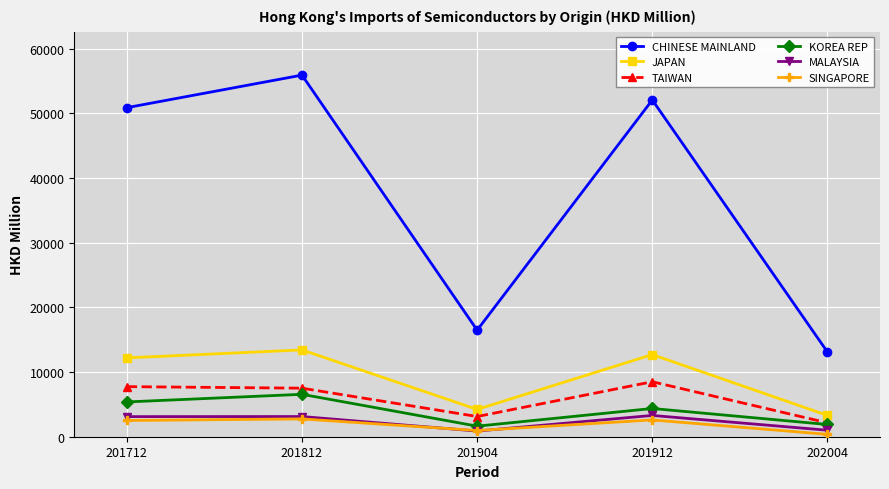

What is the value of the KOREA REP point at the 4th from the left?

4364.3